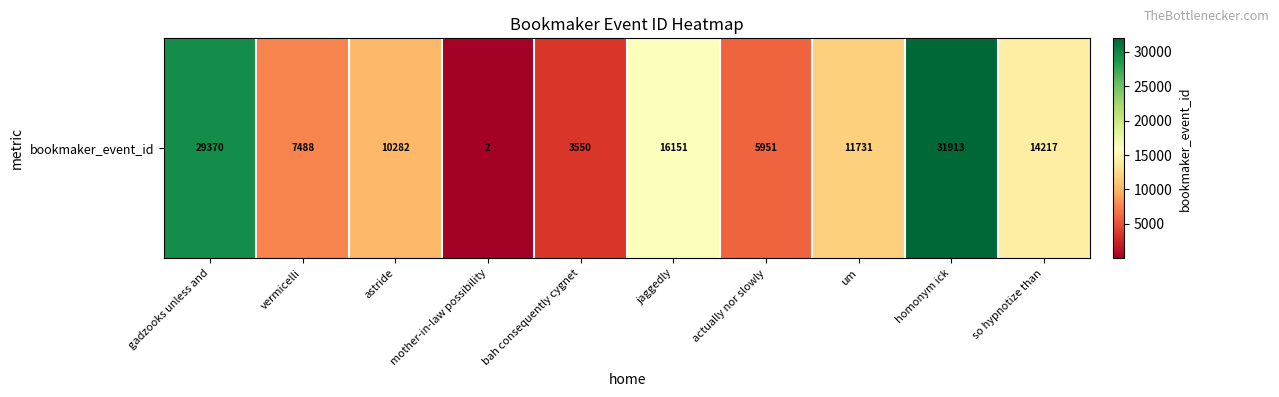

What is the difference between the second highest and minimum values?

29368